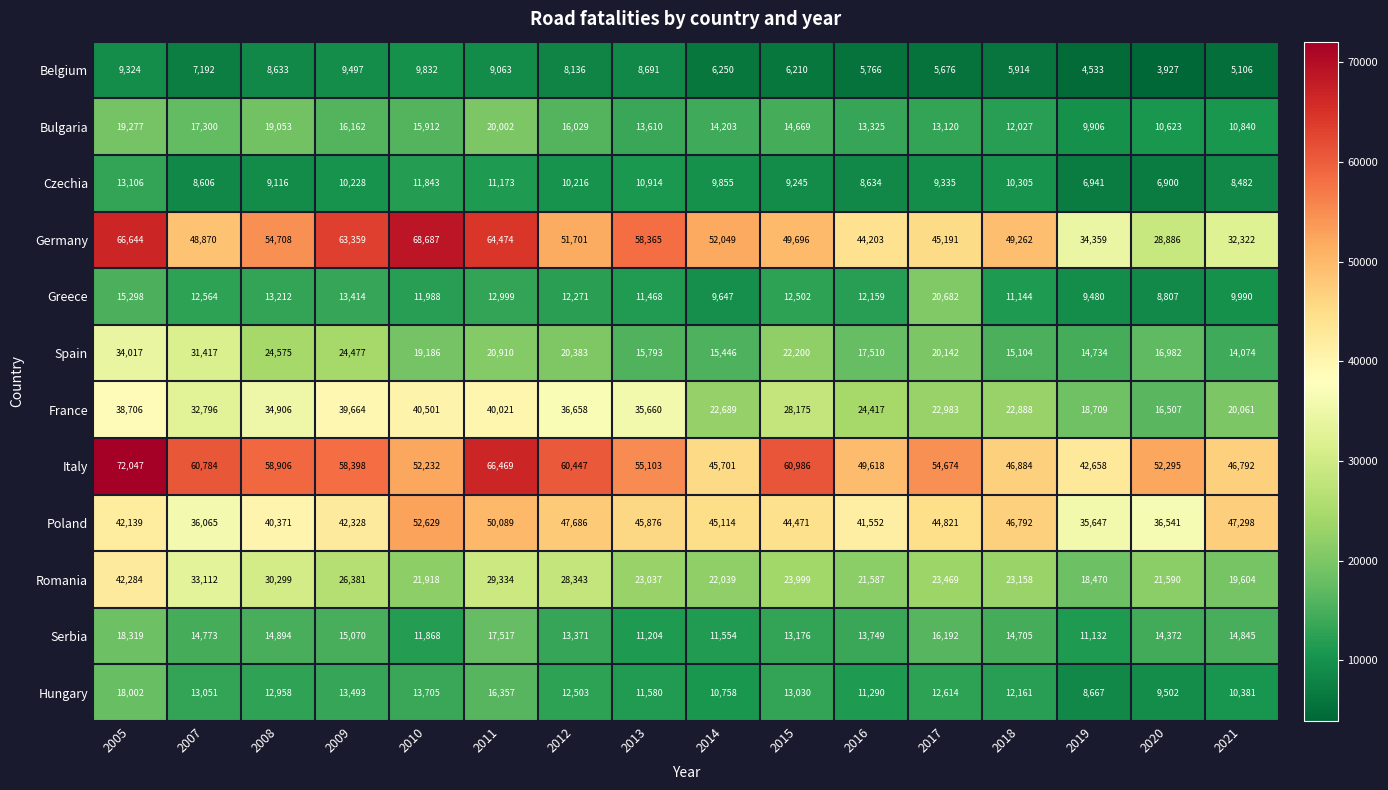

What is the smallest value displayed?

3927